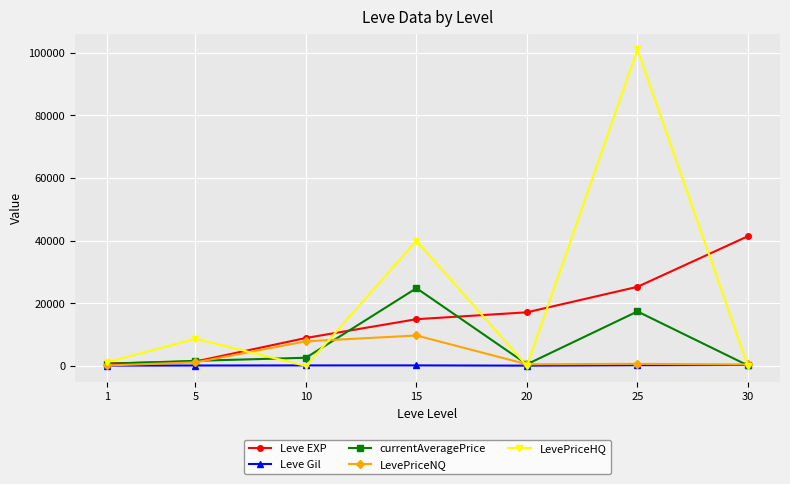

At which category is the sum across all series the highest?

25